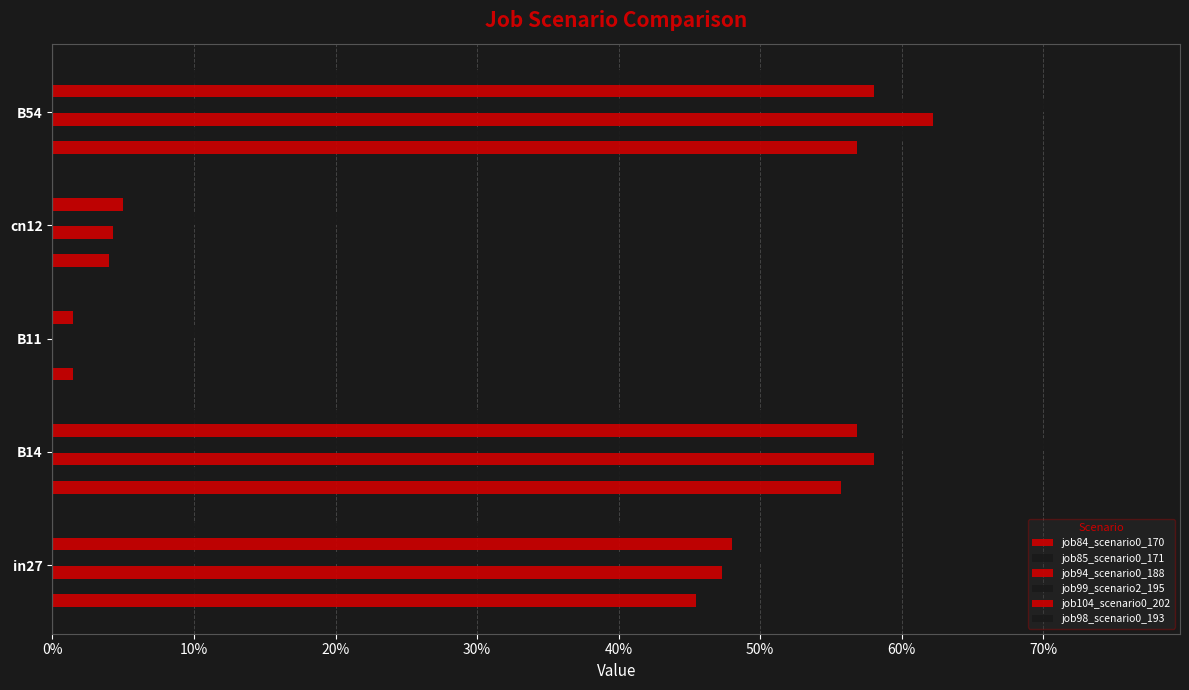

What are all the series names shown in the legend?

job84_scenario0_170, job85_scenario0_171, job94_scenario0_188, job99_scenario2_195, job104_scenario0_202, job98_scenario0_193